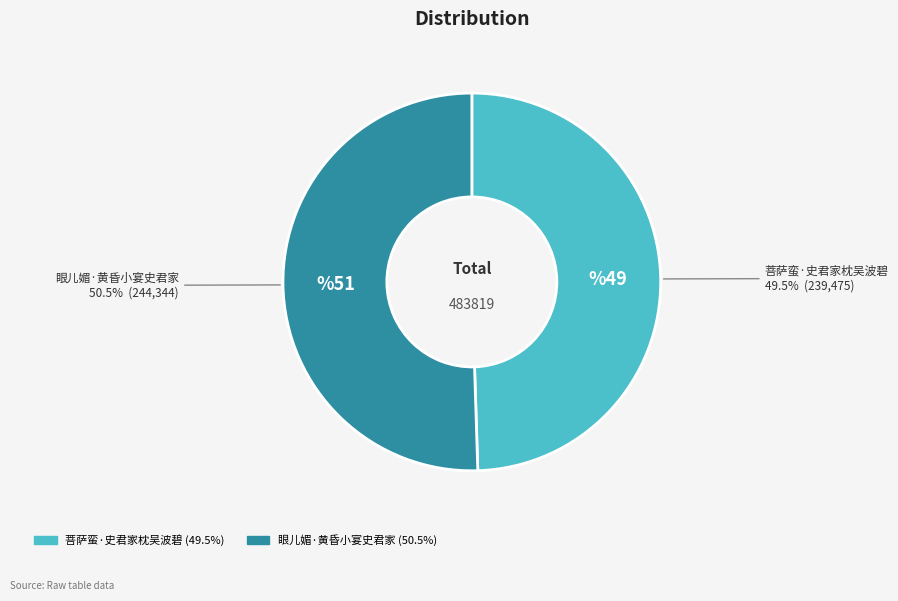

What portion of the pie excludes 菩萨蛮·史君家枕吴波碧?

50.5%